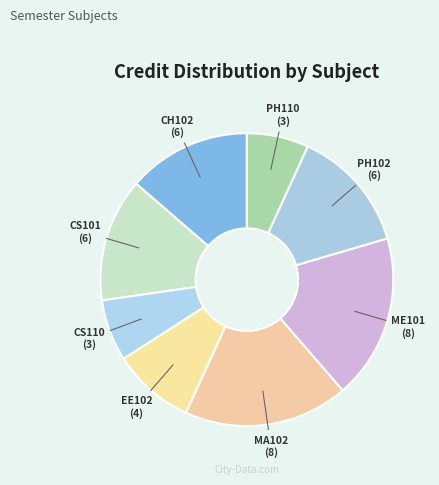

Is there any slice that represents more than half of the pie?

No